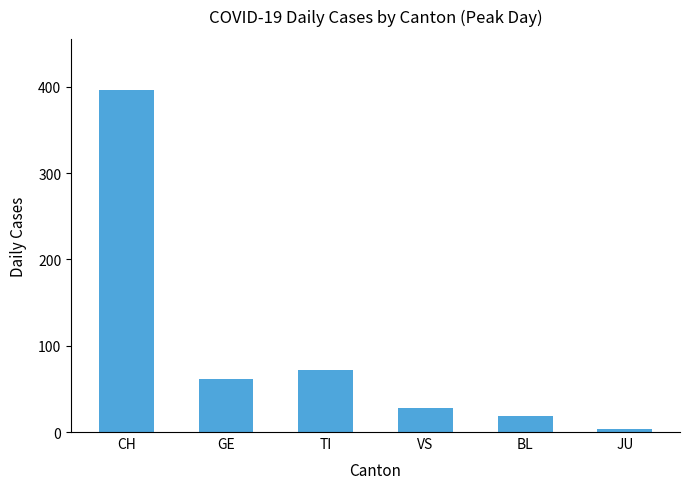

What is the value of the 5th bar from the left?

19